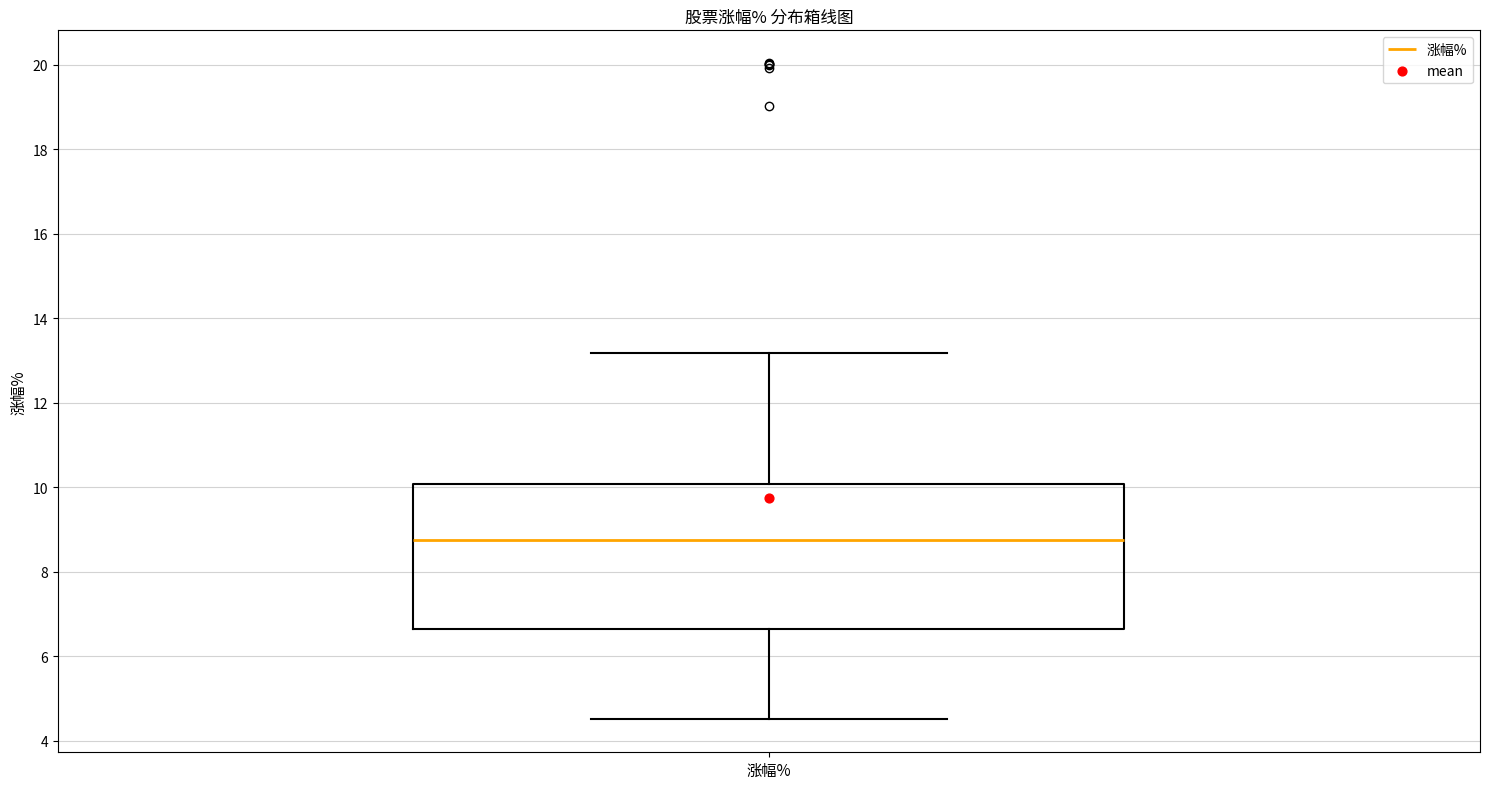

Transcribe this box plot: give where the median line is, the range the box spans, and where the two whiskers end, as read against the y-axis. The values are not printed on the chart, so give them approximately, as read against the axis.

median 8.8, box 6.6 to 10.0, whiskers 4.6 to 13.2